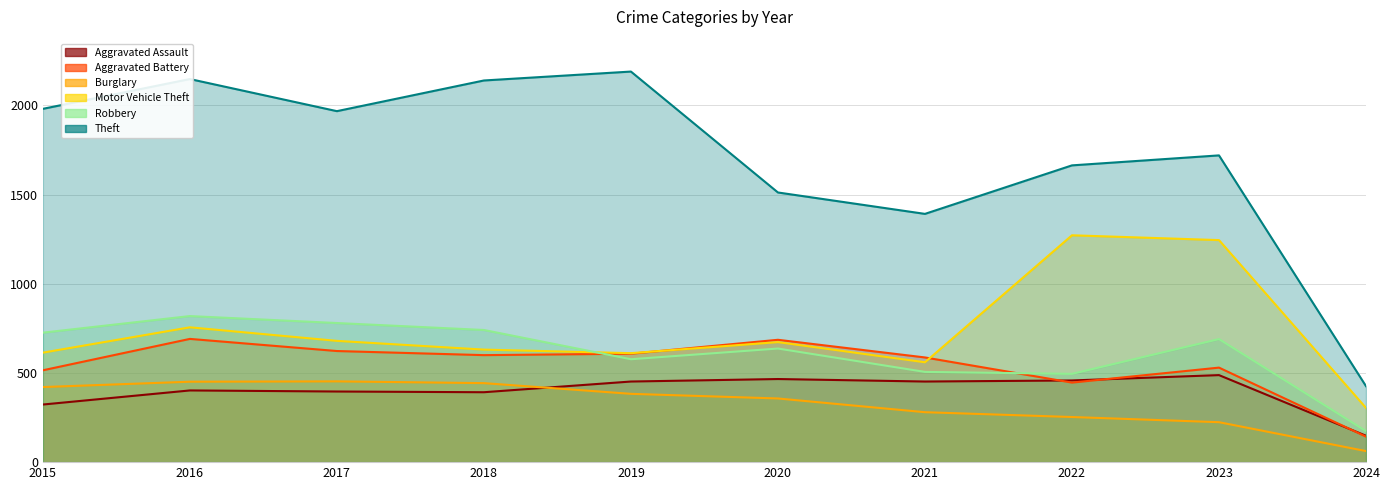

How many lines are shown in the chart?

6